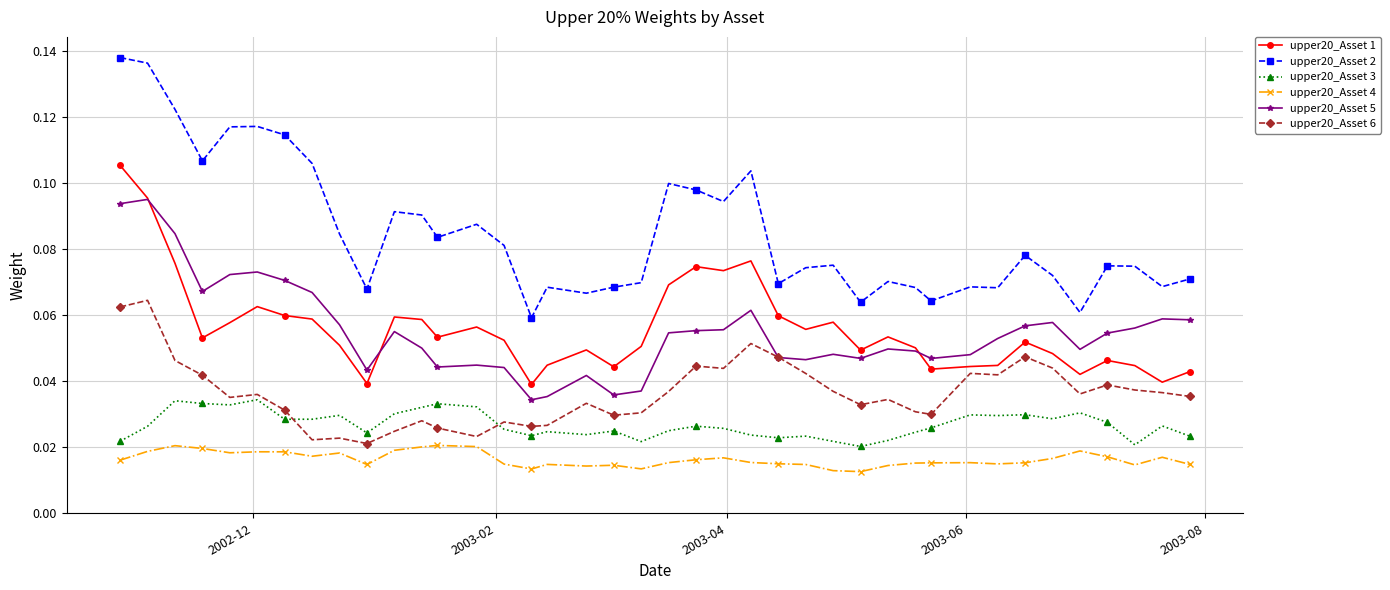

In upper20_Asset 5, how many points are higher than both neighbors (excluding endpoints)?

10